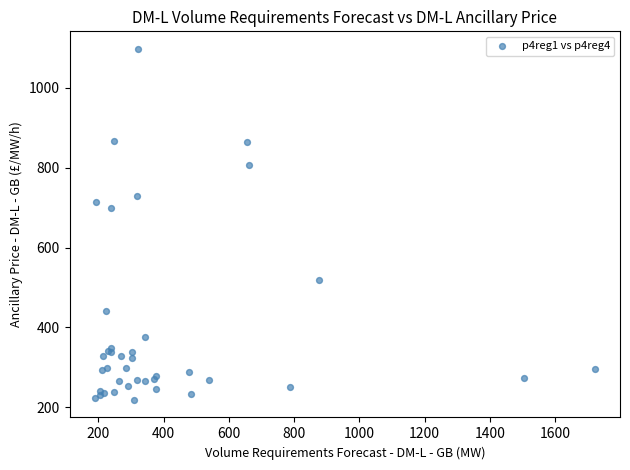

What Y value in the scatter plot is closest to 657?

698.1